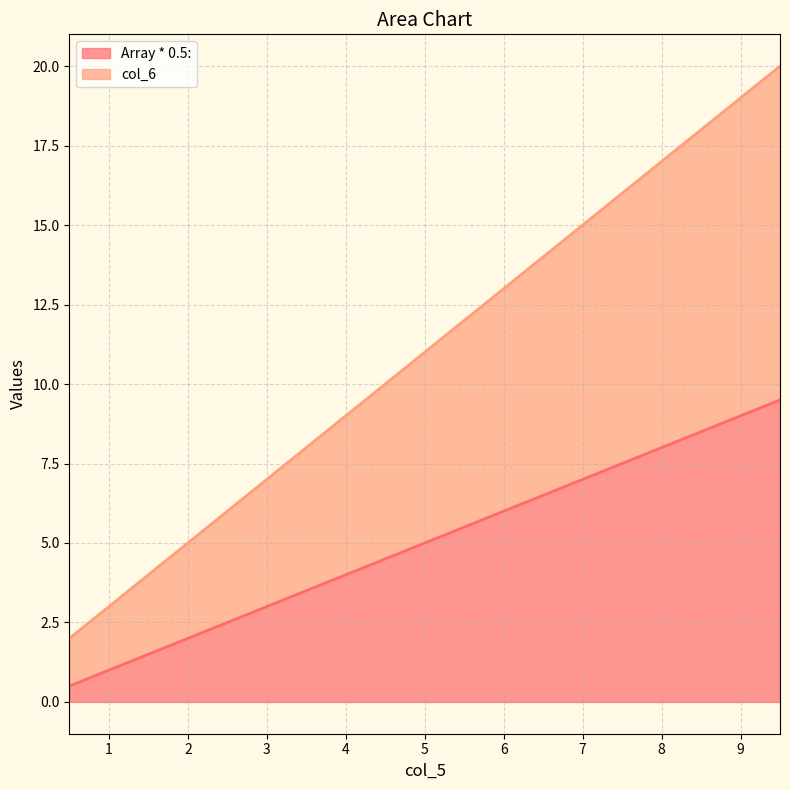

What is the average value of the col_6 series?

11.0